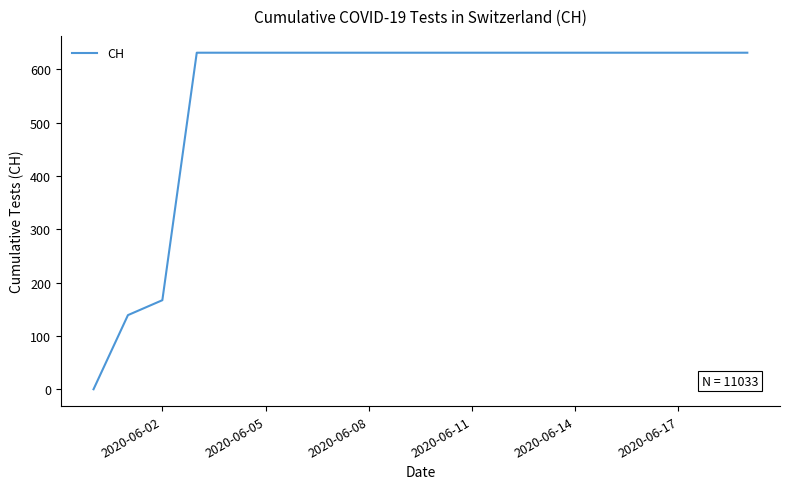

What is the difference between the maximum and minimum values?

631